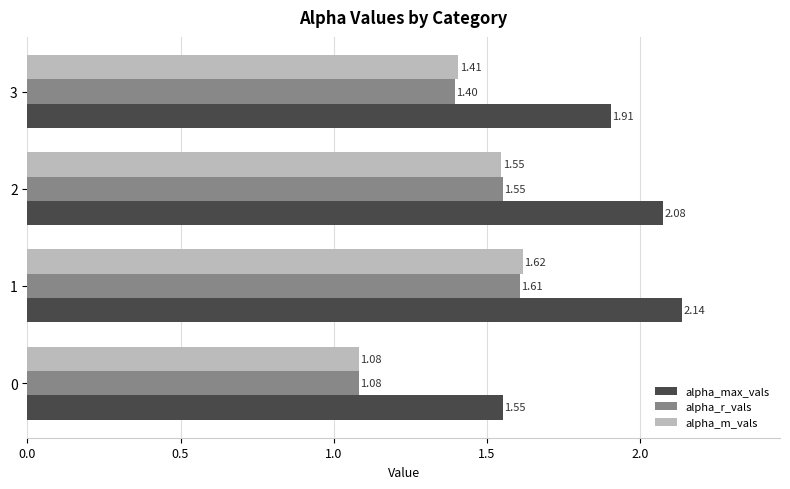

Which series has the largest total across all categories?

alpha_max_vals